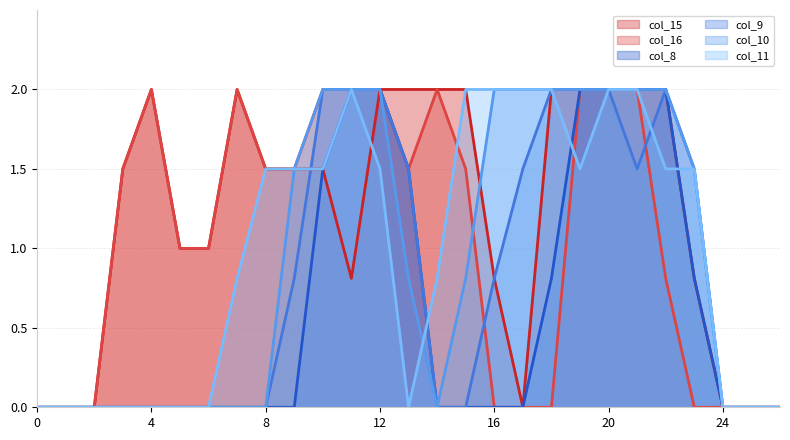

Count the col_9 values in the range 0 to 2.

27